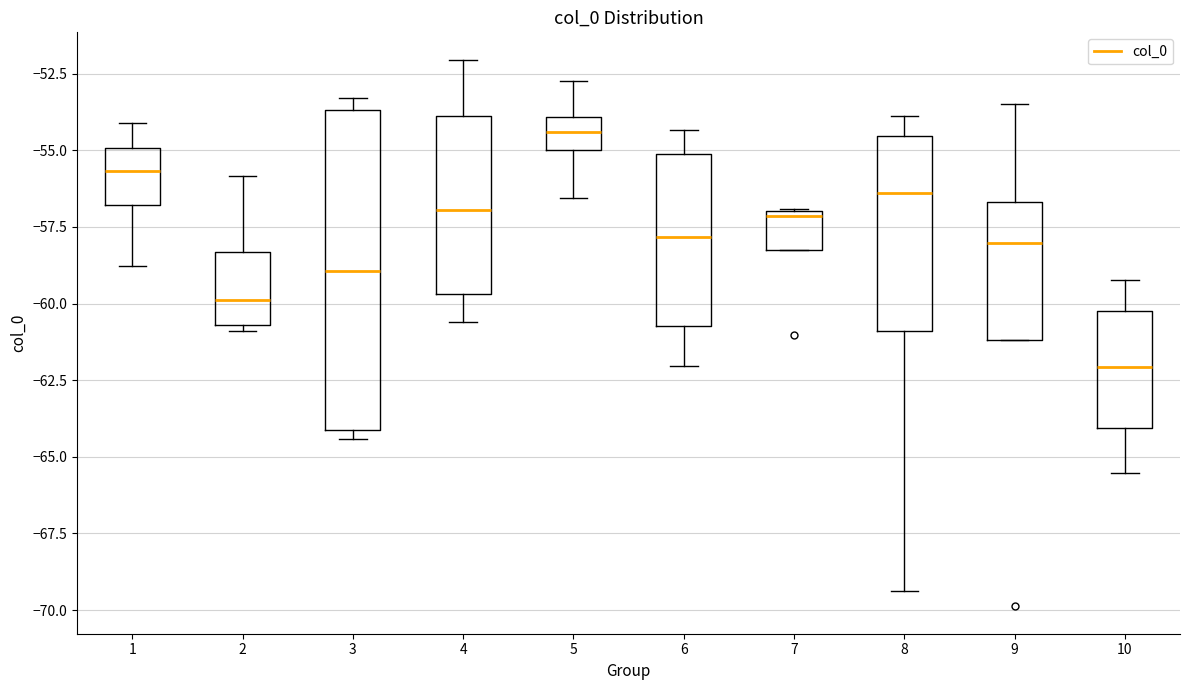

Where is the upper edge of the box at x = 4 on the y-axis? The values are not printed on the chart, so give them approximately, as read against the axis.

-54.0